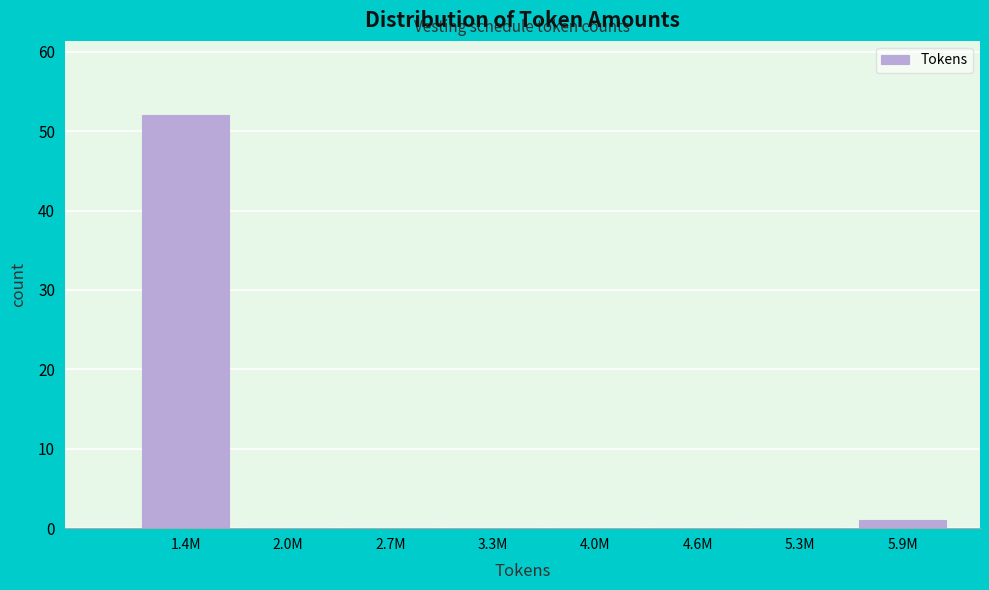

Reading left to right, what are all the values shown in this chart?

1.4M=52	2.0M=0	2.7M=0	3.3M=0	4.0M=0	4.6M=0	5.3M=0	5.9M=1